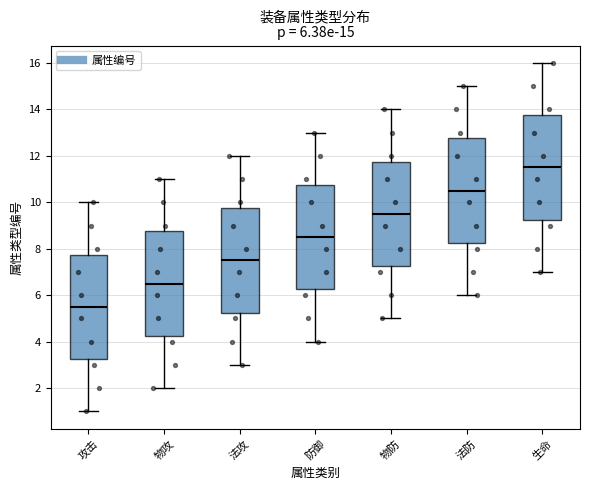

Which box's median line is the highest?

生命